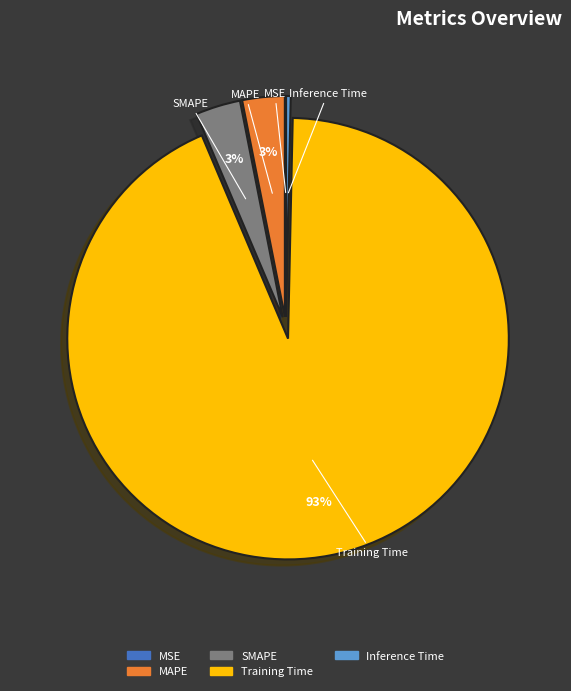

Do Training Time and MAPE together represent more than half of the pie?

Yes